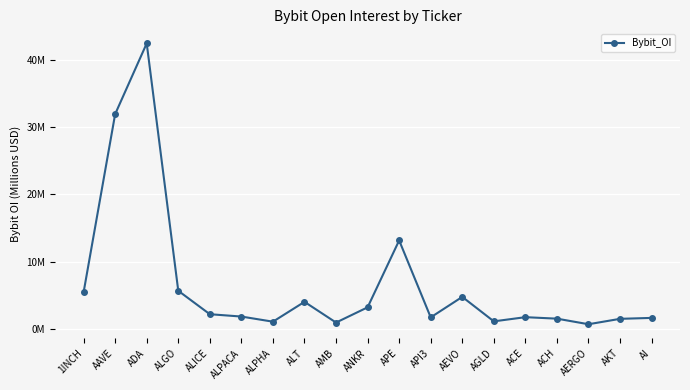

Rank the categories by value from lowest to highest.

AERGO, AMB, ALPHA, AGLD, AKT, ACH, AI, API3, ACE, ALPACA, ALICE, ANKR, ALT, AEVO, 1INCH, ALGO, APE, AAVE, ADA